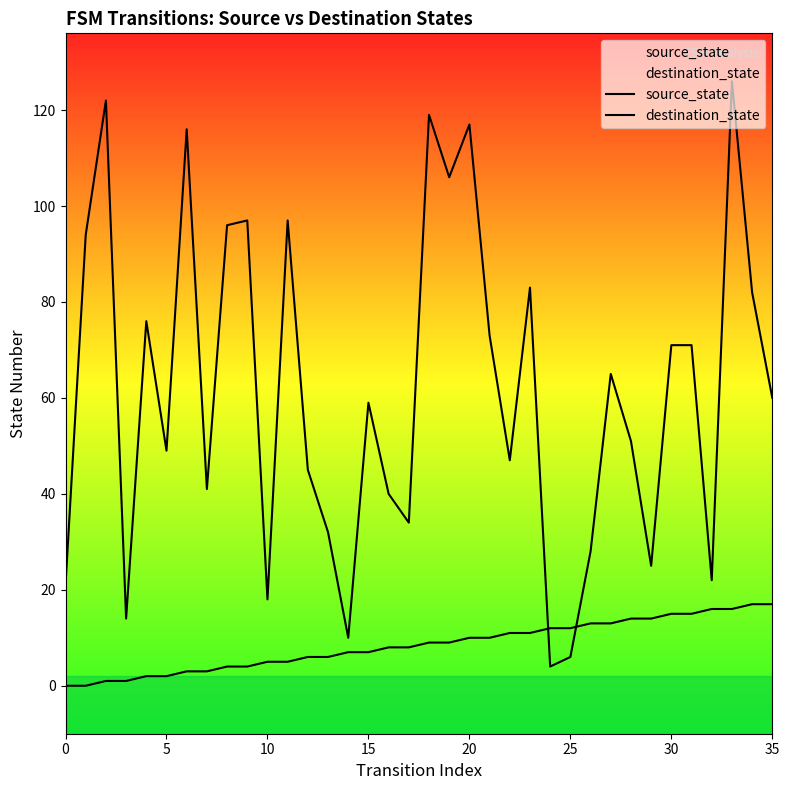

Where does the source_state series first go above 9?

20